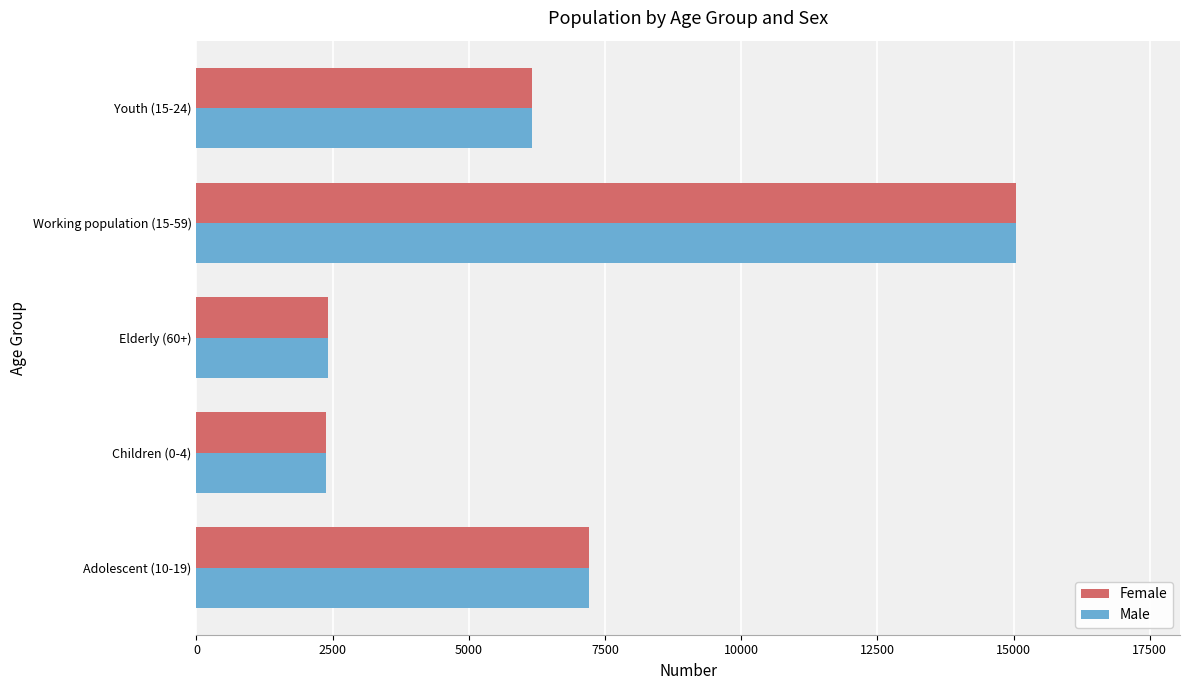

What is the average value of the Male series?

6642